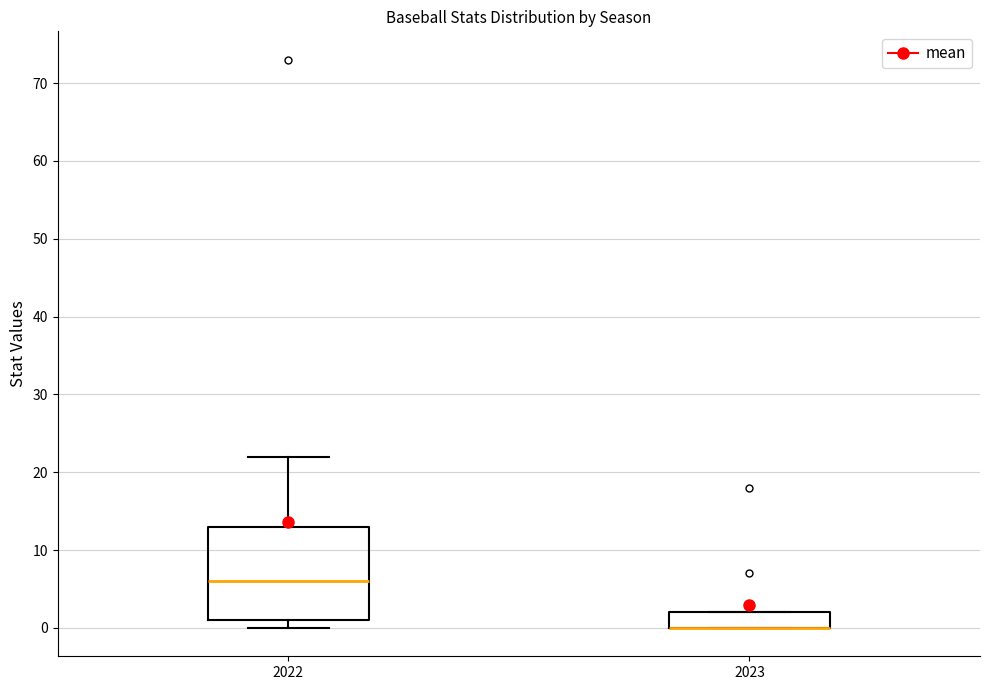

Where is the upper edge of the box at x = 2023 on the y-axis? The values are not printed on the chart, so give them approximately, as read against the axis.

2